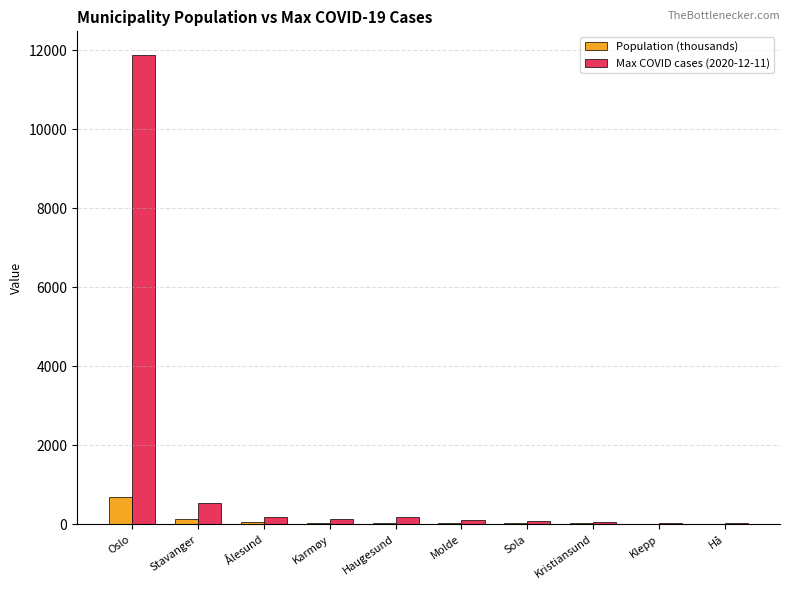

What is the sum of all Max COVID cases (2020-12-11) values?

13277.0